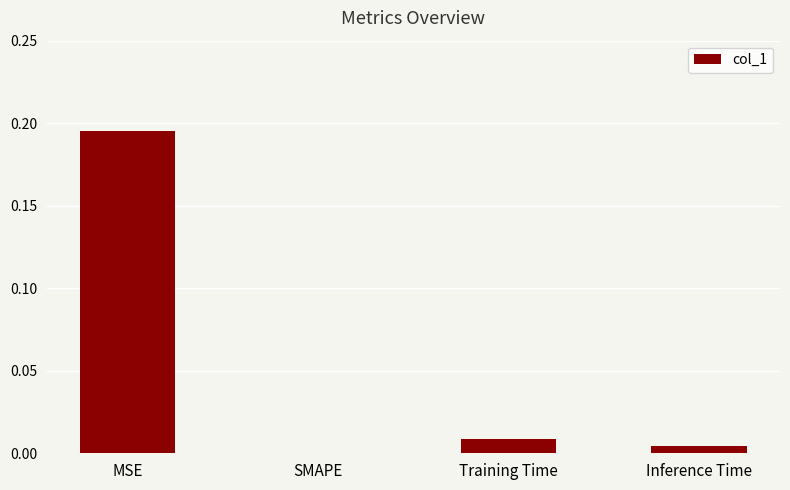

The value at SMAPE is 0.0. True or false?

True